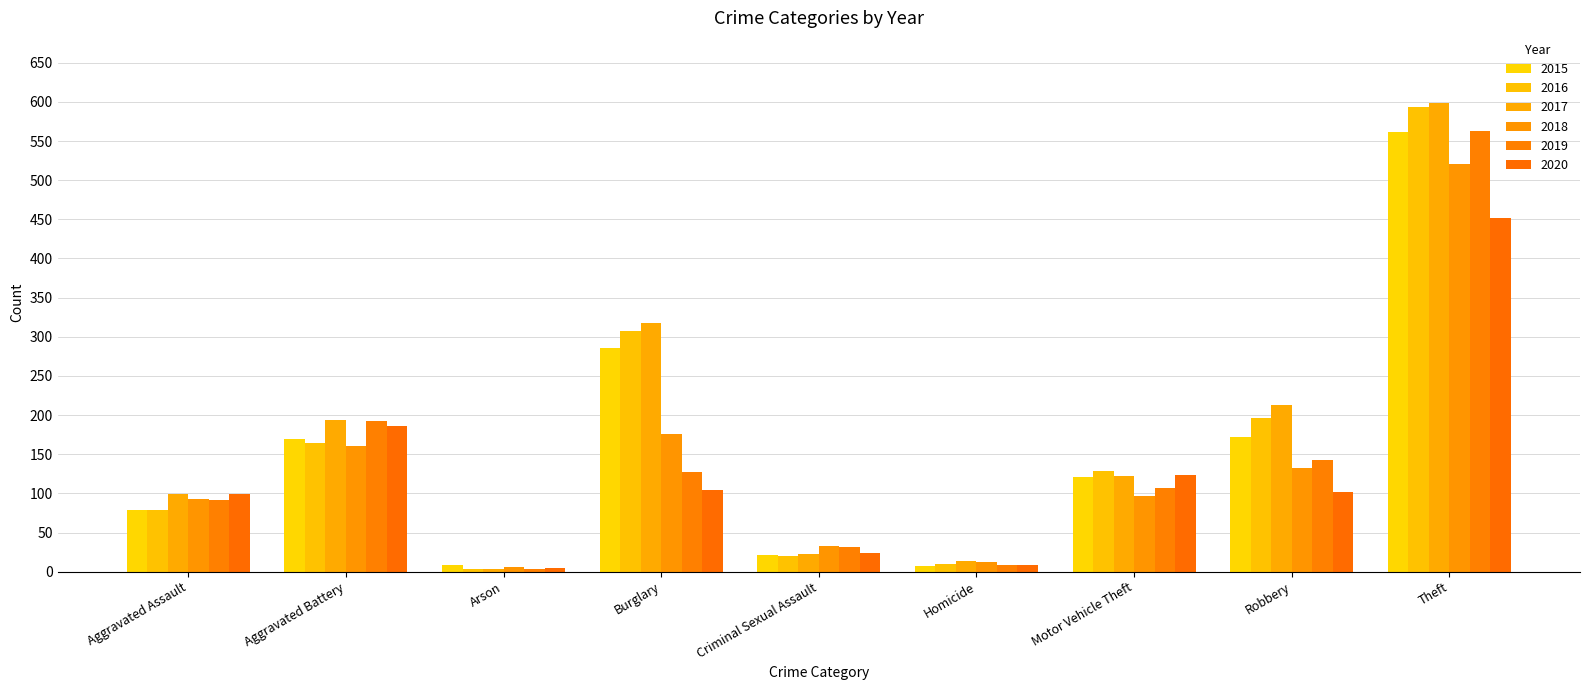

What is the difference between the highest and lowest values at Motor Vehicle Theft?

32